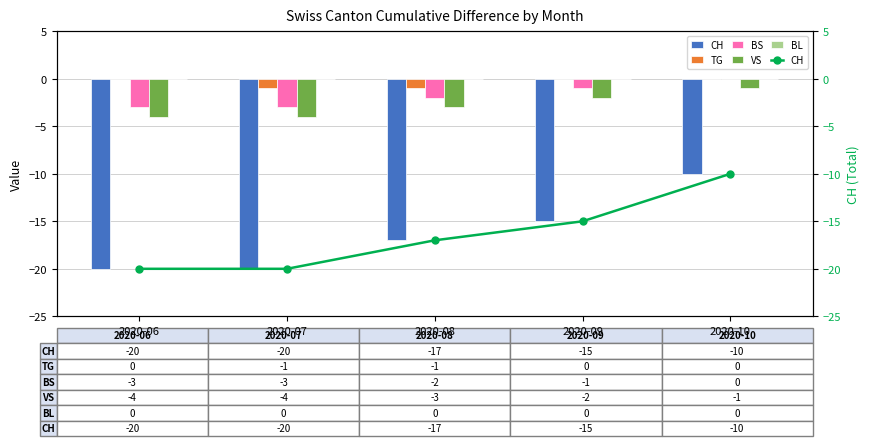

Does the chart contain stacked bars?

No